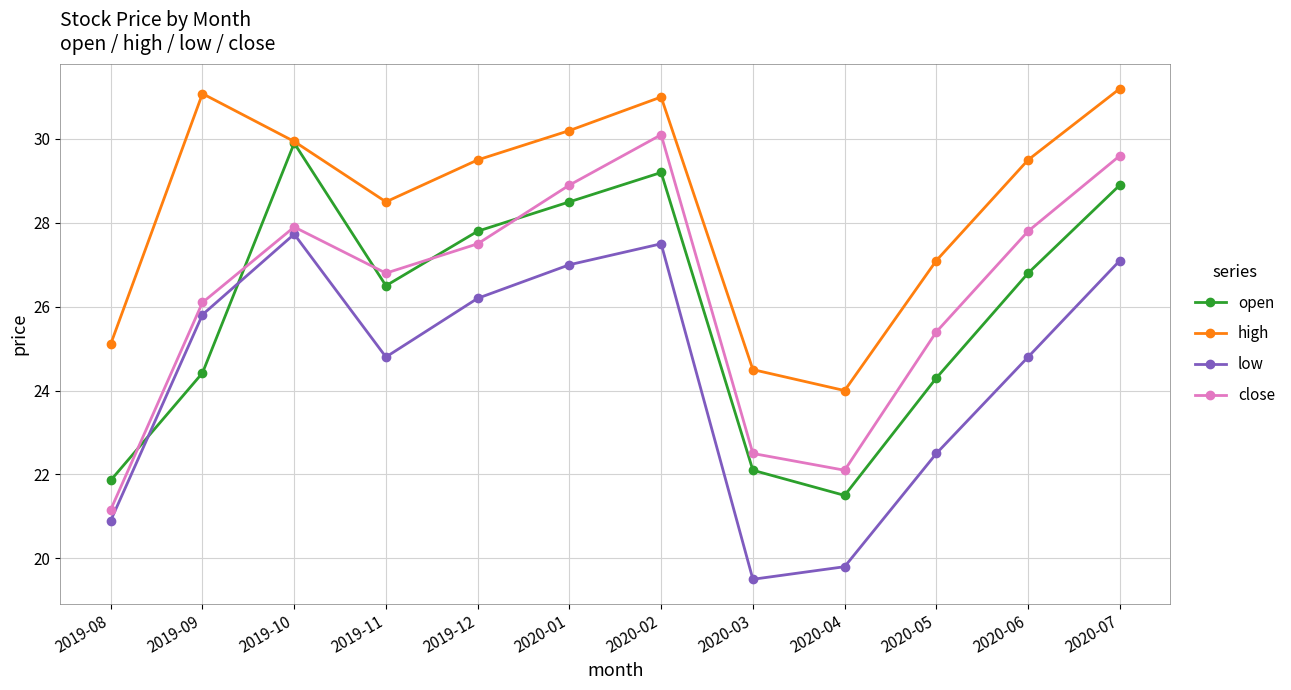

Rank the categories by open value from highest to lowest.

2019-10, 2020-02, 2020-07, 2020-01, 2019-12, 2020-06, 2019-11, 2019-09, 2020-05, 2020-03, 2019-08, 2020-04